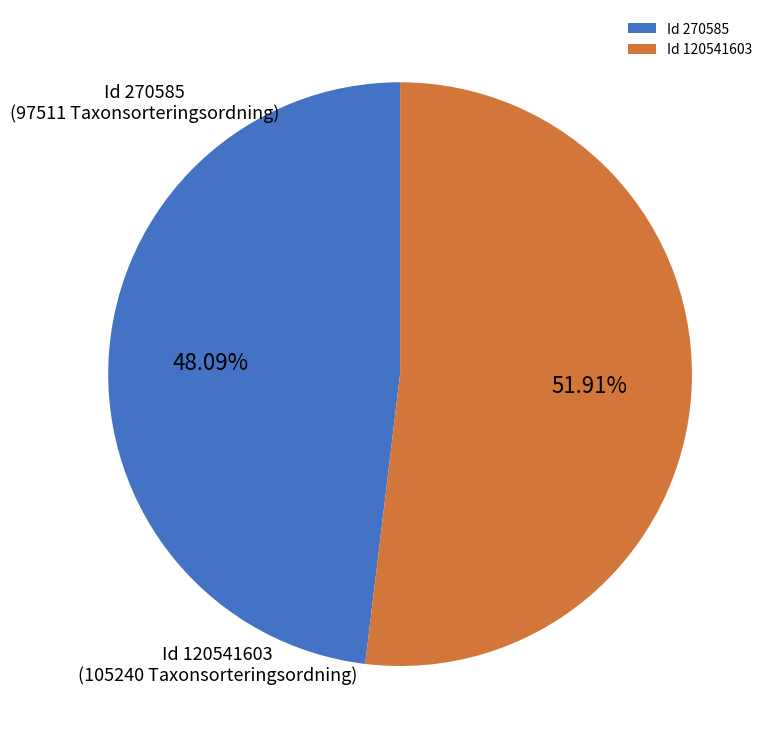

Which category has the biggest portion of the pie?

Id 120541603